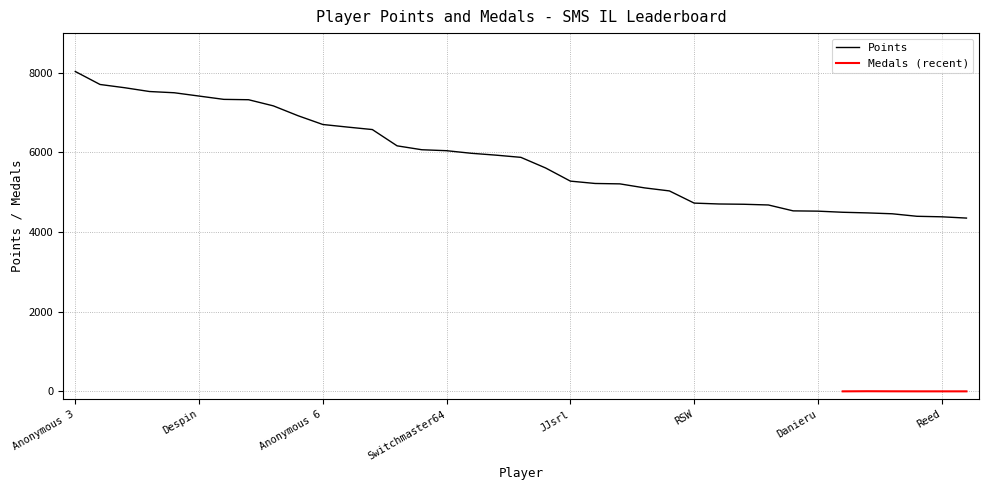

Where does the data first go above 5876?

Anonymous 3